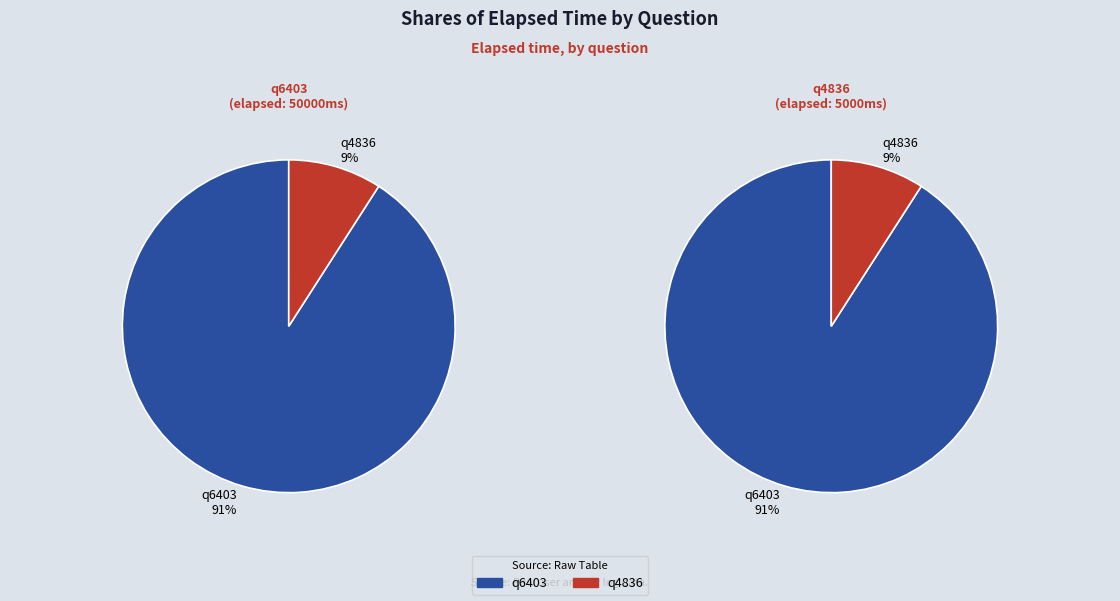

Which slice is the largest?

q6403